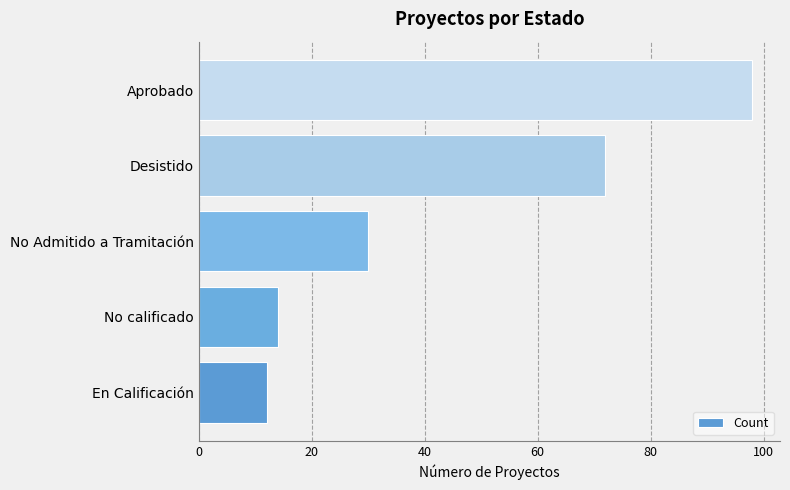

List the labels in order of value, largest first.

Aprobado, Desistido, No Admitido a Tramitación, No calificado, En Calificación